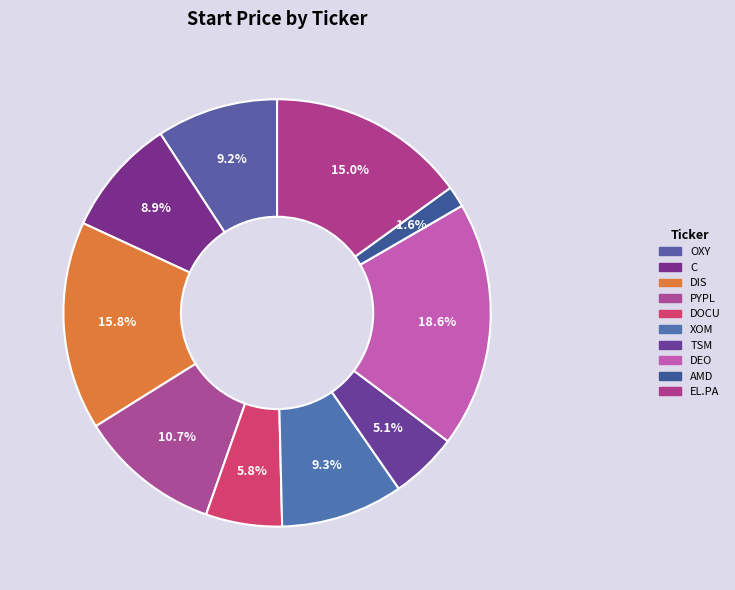

How many segments does this pie chart have?

10